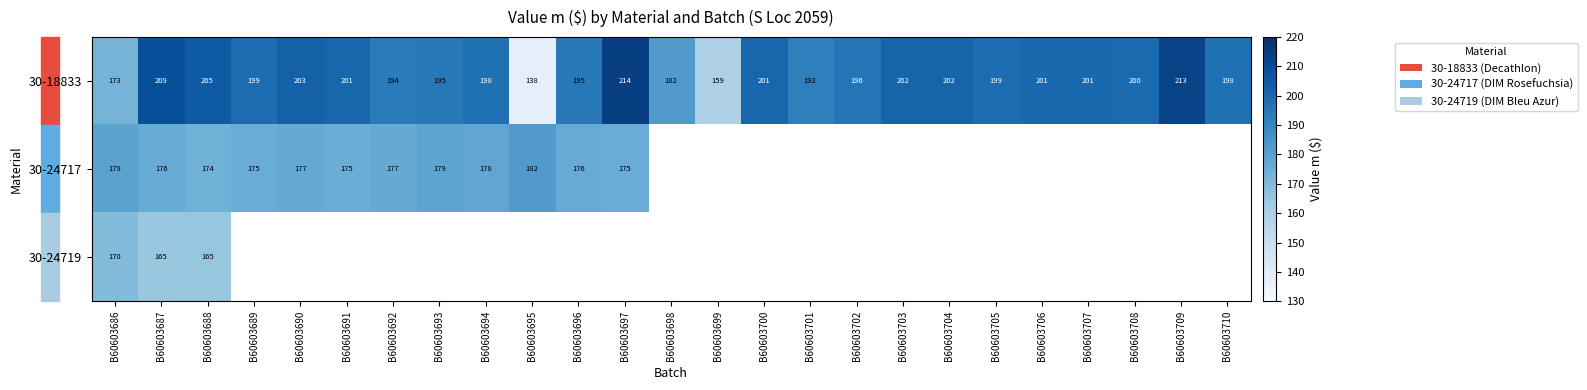

At which label does 30-18833 reach its peak?

B60603697